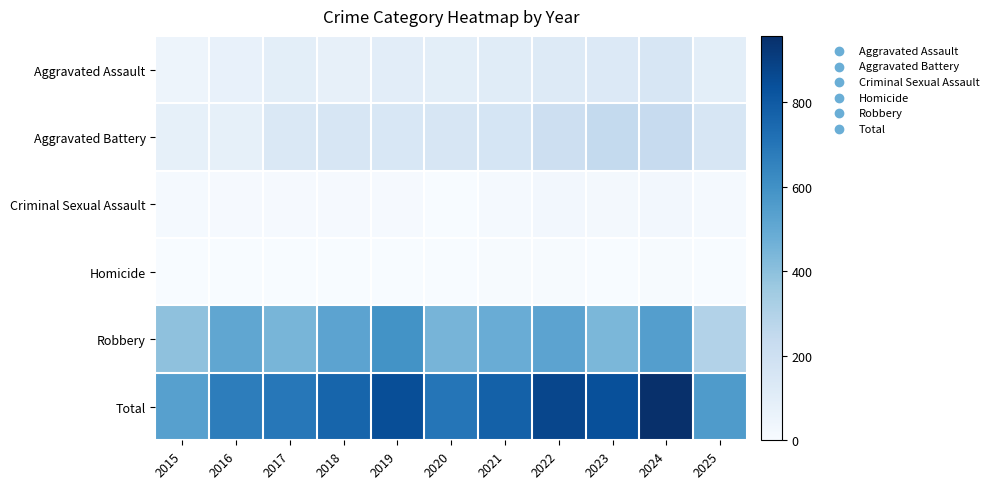

List the series in order of their peak value, lowest first.

Homicide, Criminal Sexual Assault, Aggravated Assault, Aggravated Battery, Robbery, Total